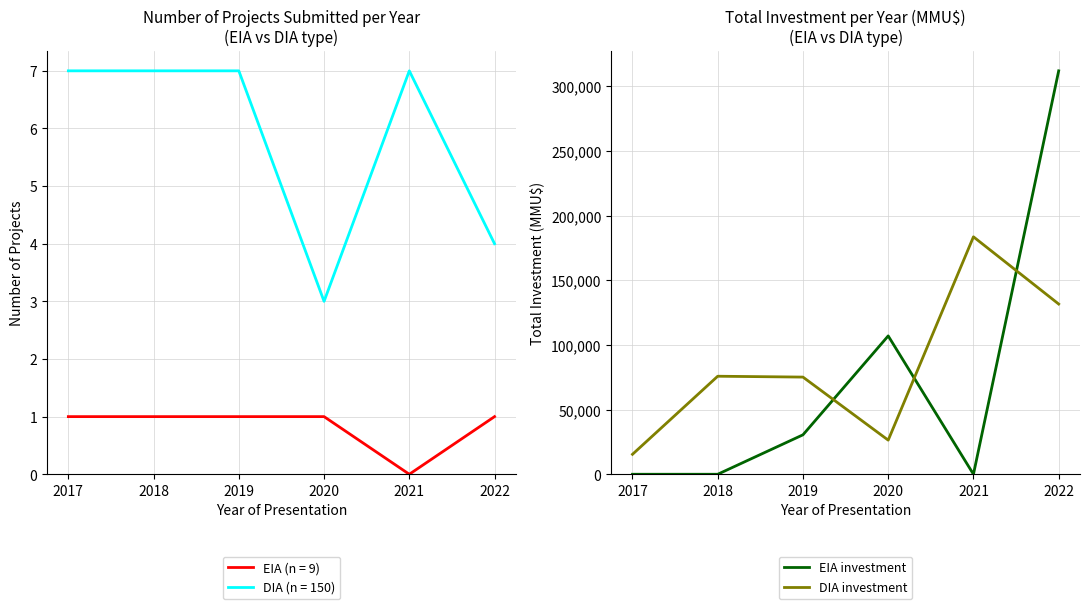

At how many categories does at least one series exceed 253388?

1